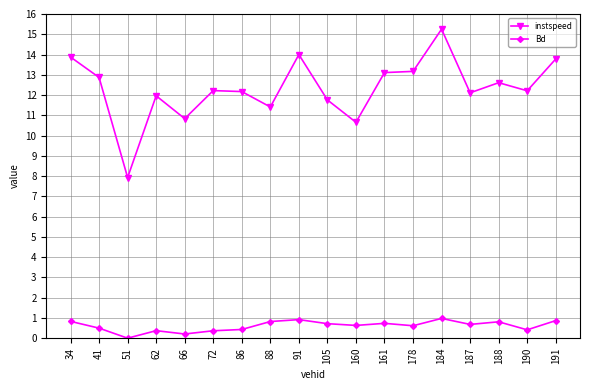

What is the sum of all instspeed values?

221.9